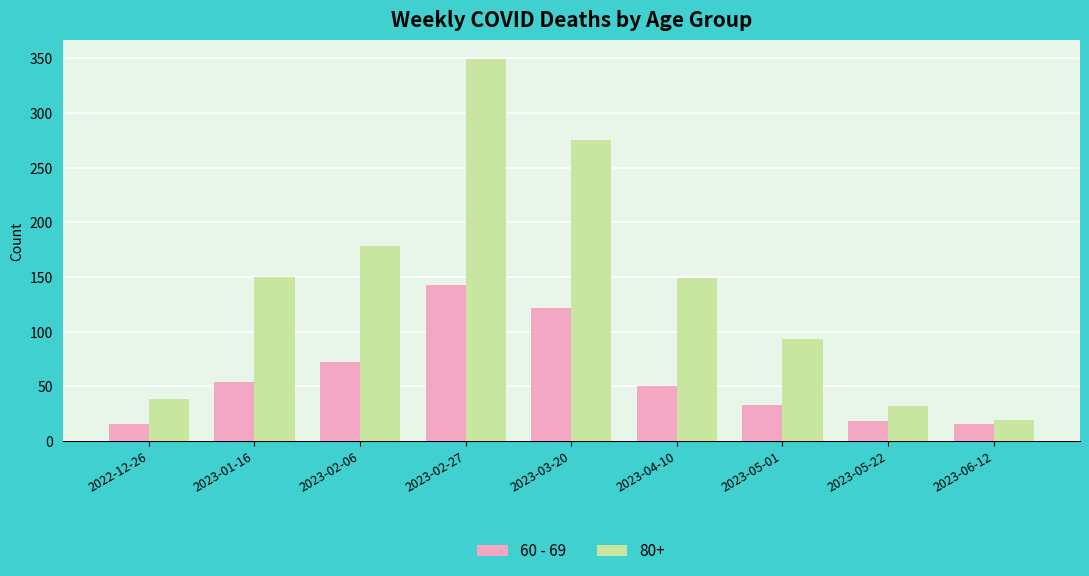

What is the difference between the highest and lowest values at 2023-03-20?

153